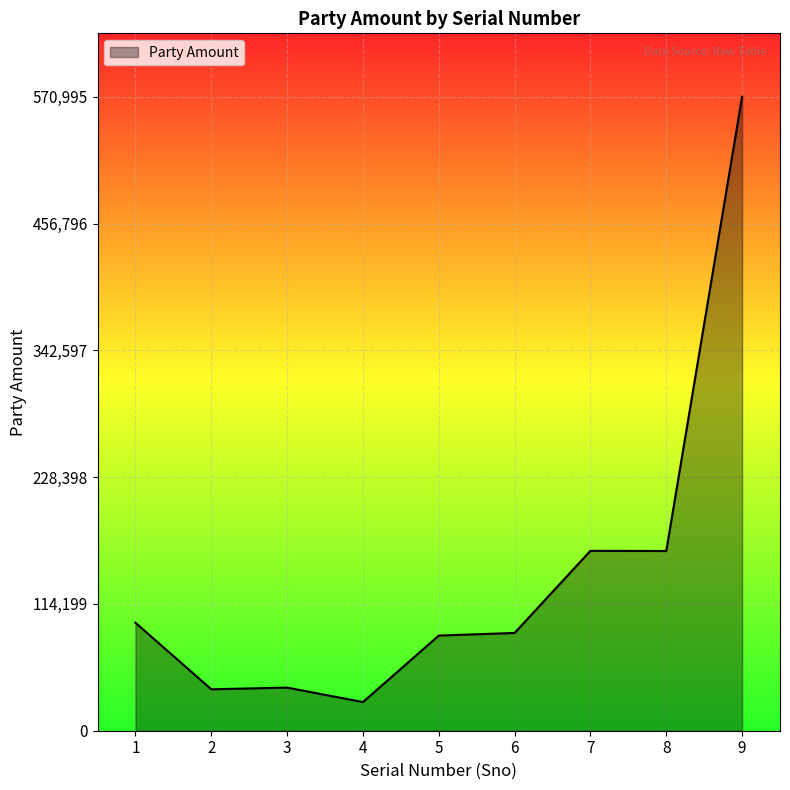

Read the value at 6.

88046